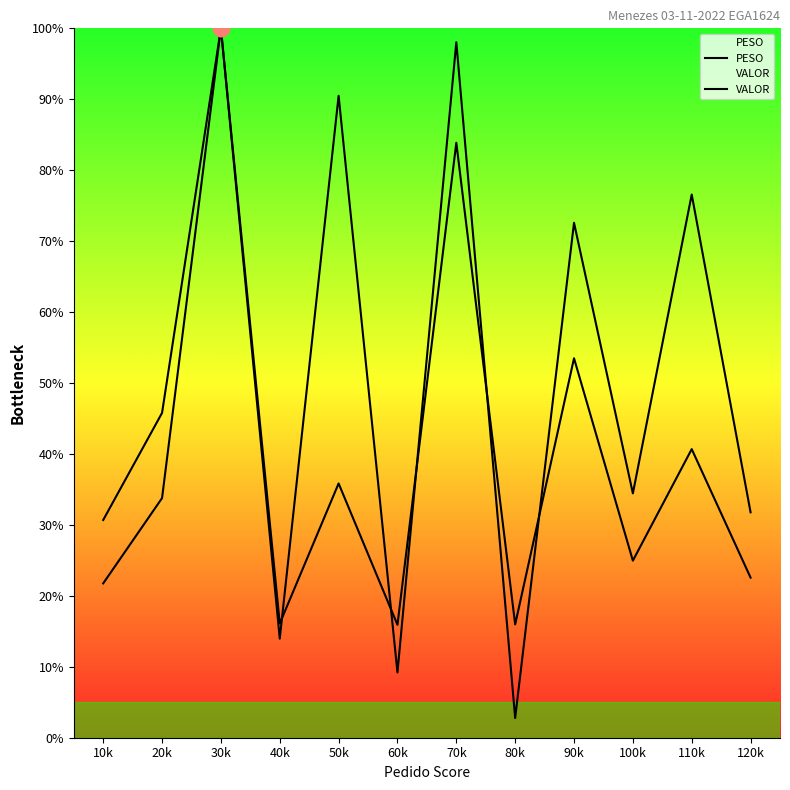

Reading left to right, transcribe all the data shown in this chart.

PESO: 30.7	45.8	100.0	14.0	90.5	9.2	98.0	2.8	72.6	34.4	76.6	31.8
VALOR: 21.8	33.8	100.0	16.1	35.8	15.9	83.9	16.0	53.5	25.0	40.7	22.6